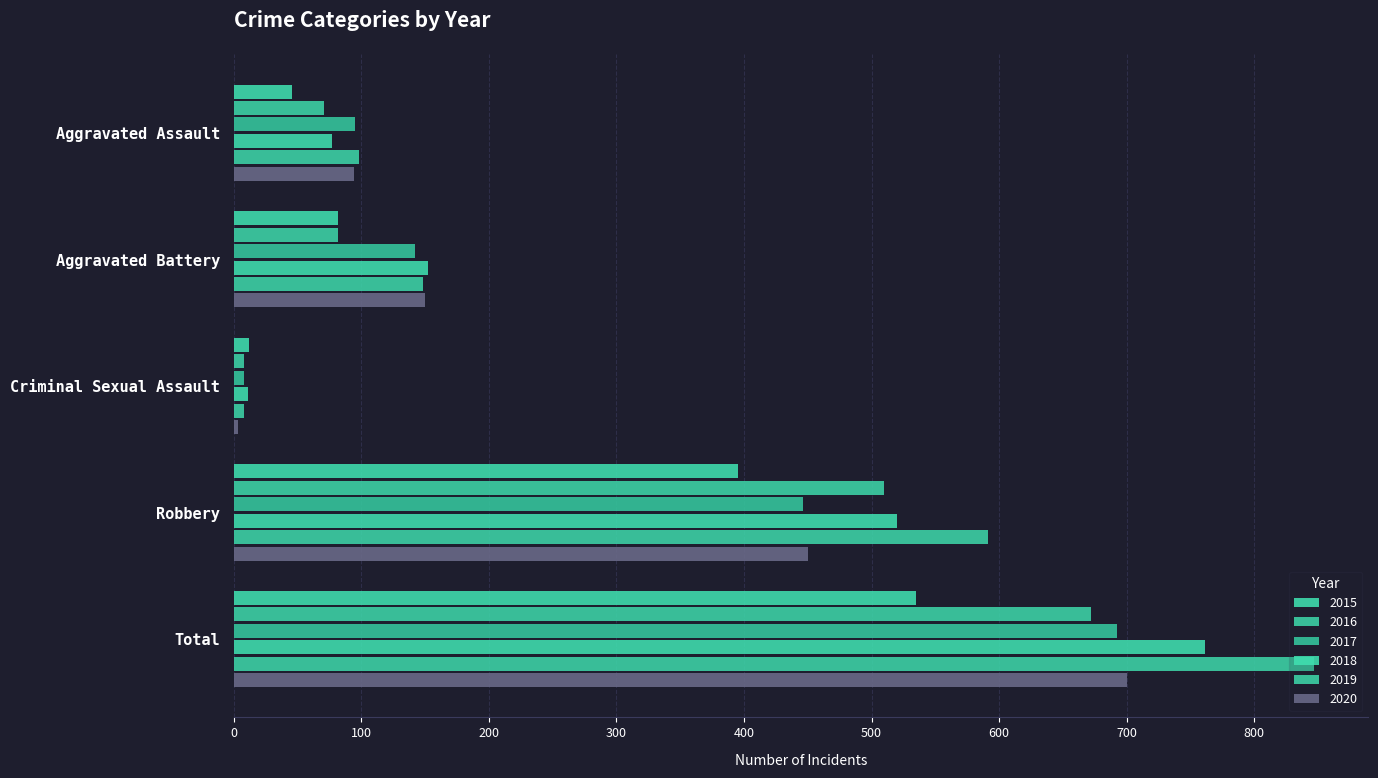

Reading left to right, list all the values displayed in this chart.

2015: 46	82	12	395	535
2016: 71	82	8	510	672
2017: 95	142	8	446	692
2018: 77	152	11	520	761
2019: 98	148	8	591	847
2020: 94	150	3	450	700